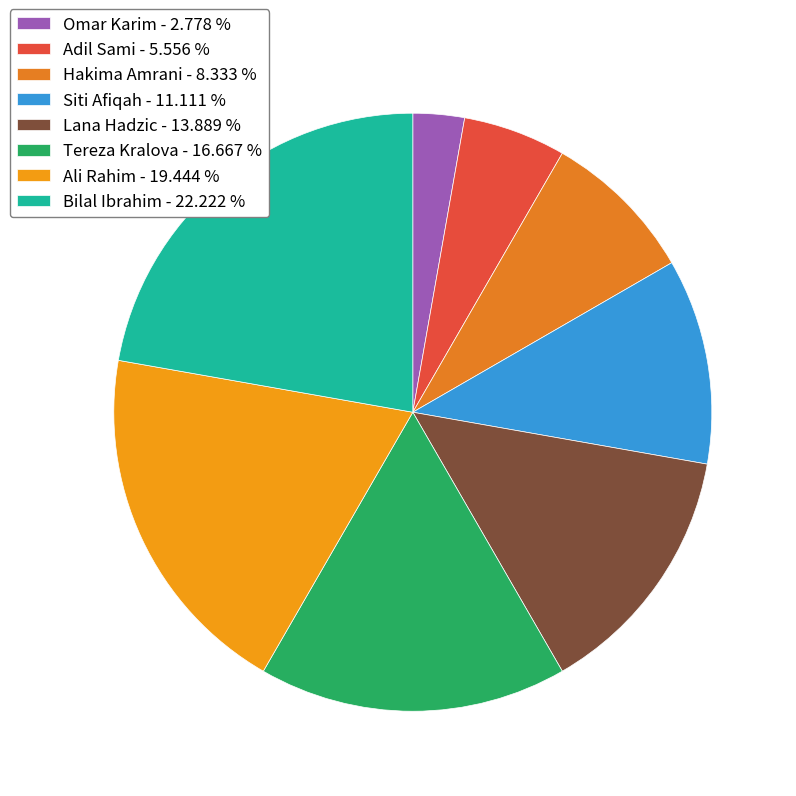

What percentage is the Lana Hadzic slice, to the nearest percent?

14%